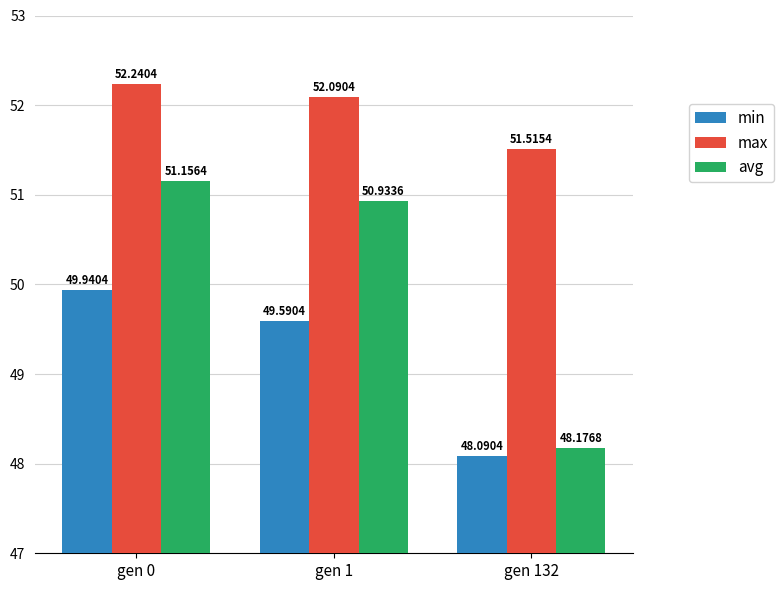

Reading left to right, extract all data points from this chart.

min: 49.9	49.6	48.1
max: 52.2	52.1	51.5
avg: 51.2	50.9	48.2